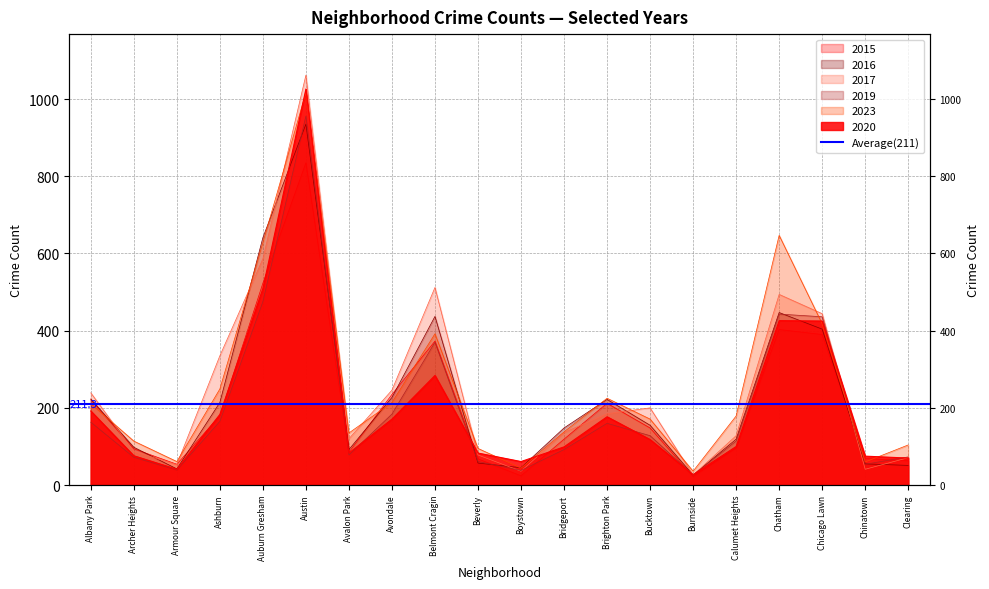

How many times do 2019 and 2023 cross each other?

2